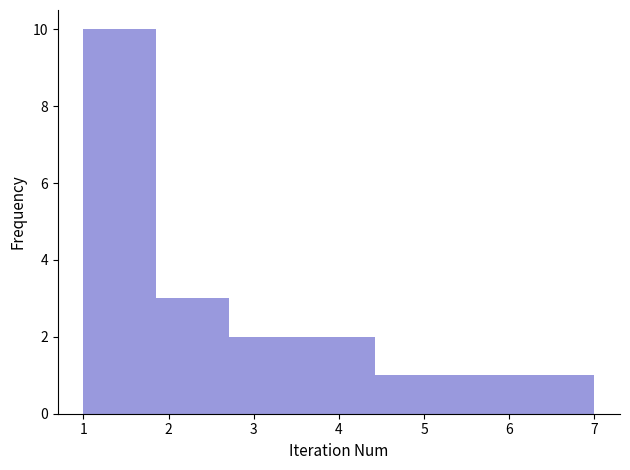

Which range on the x-axis has the tallest bar?

1.0 to 1.9